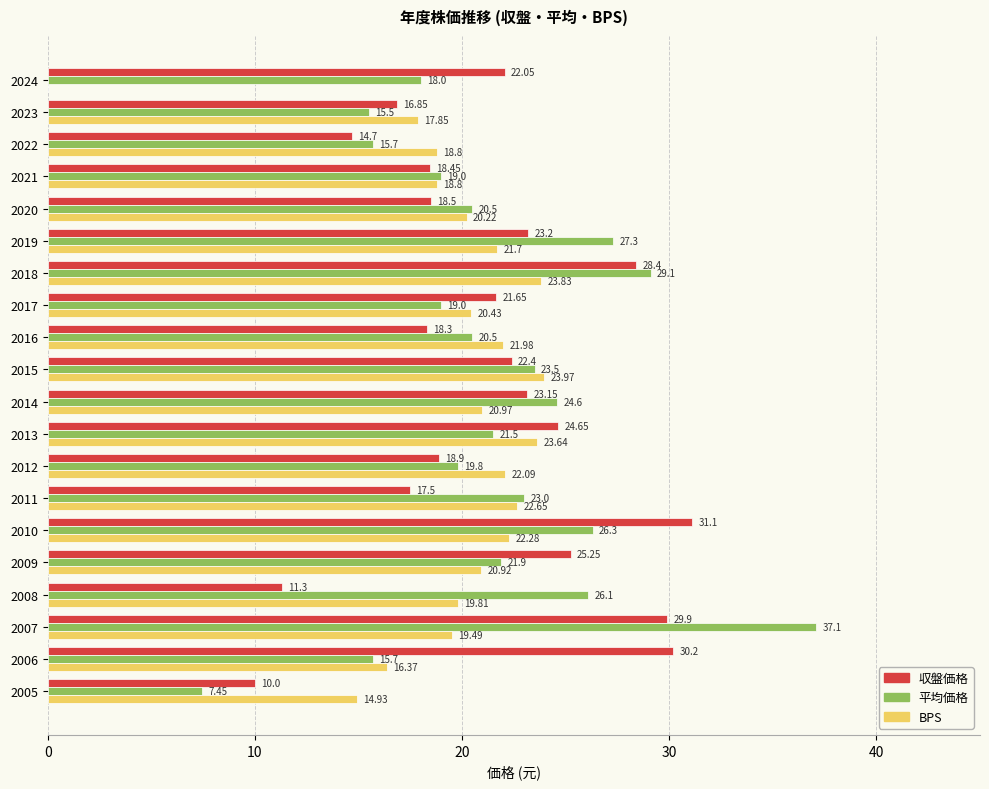

At which category is the sum across all series the highest?

2007